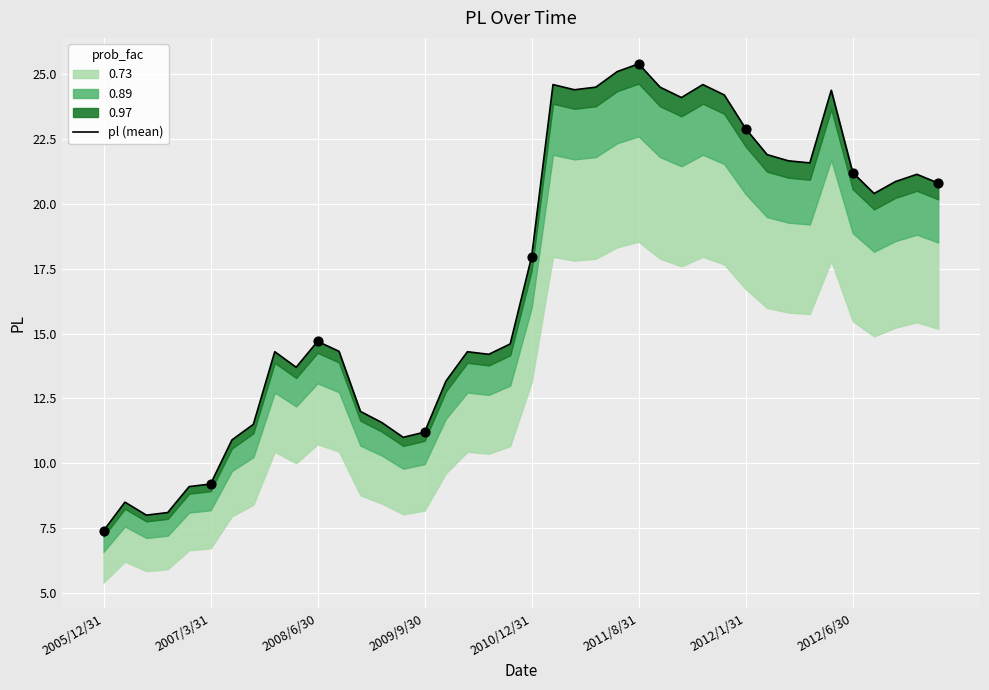

What is the change in value from 2005/12/31 to 11?

+6.9